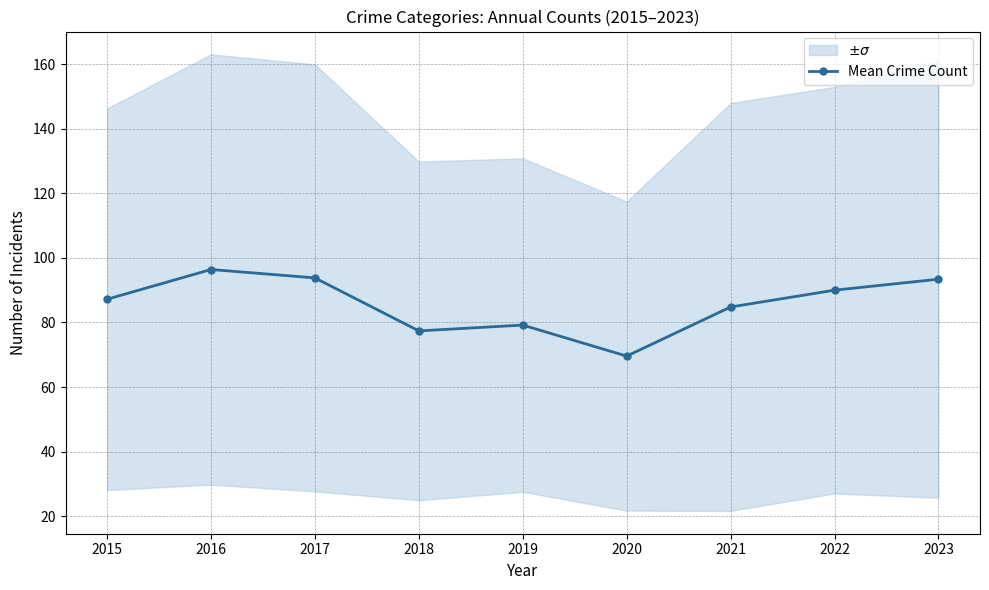

What is the difference between the maximum and minimum values?

26.8